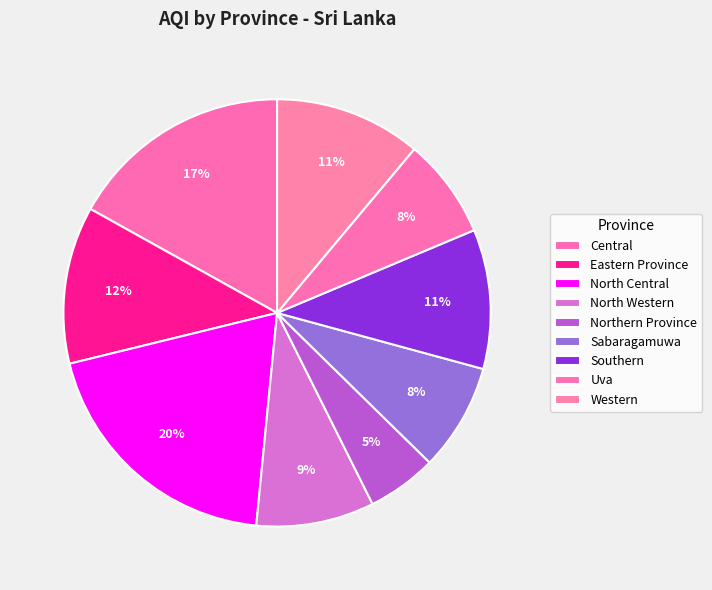

Count the number of slices in the pie.

9